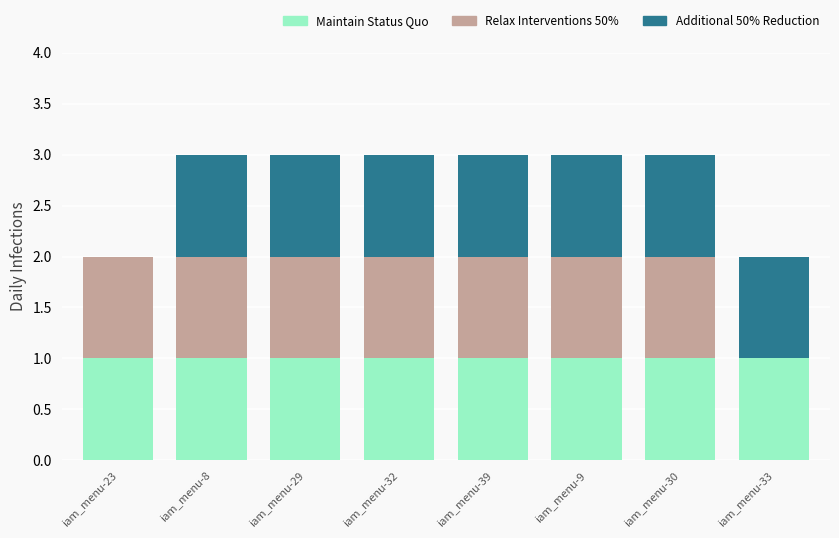

What is the total value across all series at iam_menu-30?

3